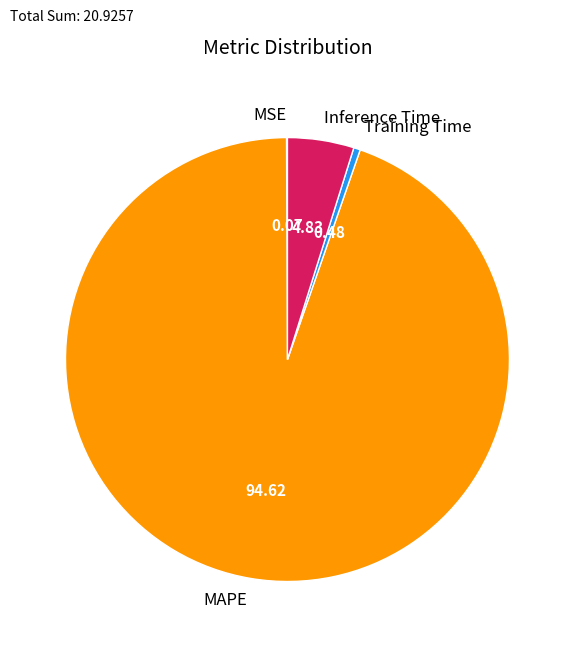

Is there any slice that represents more than half of the pie?

Yes